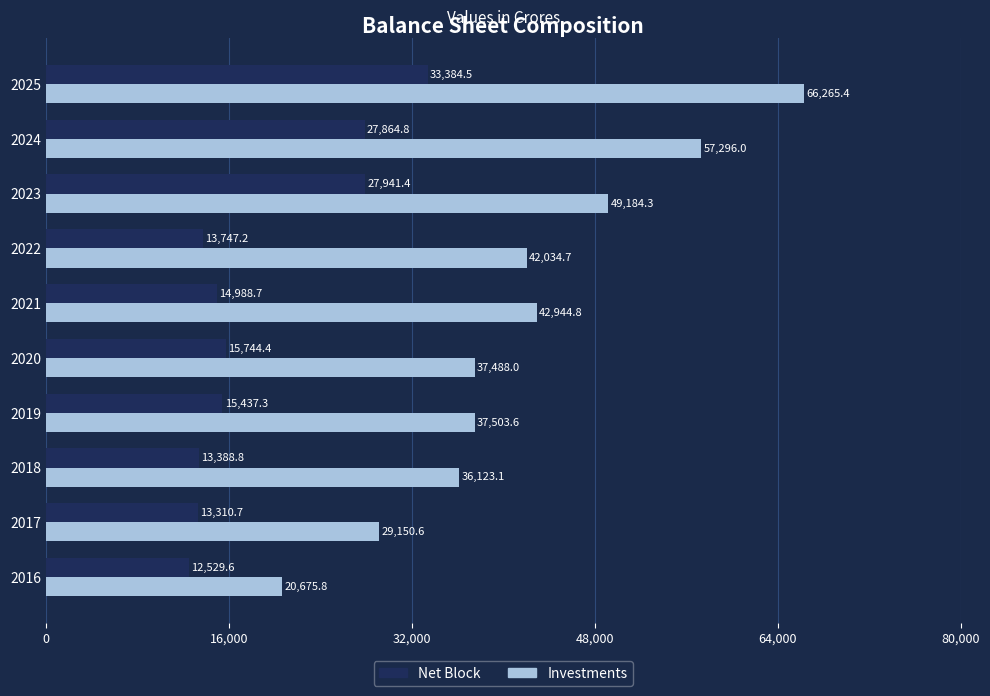

At which category does the chart reach its peak across all series?

2025